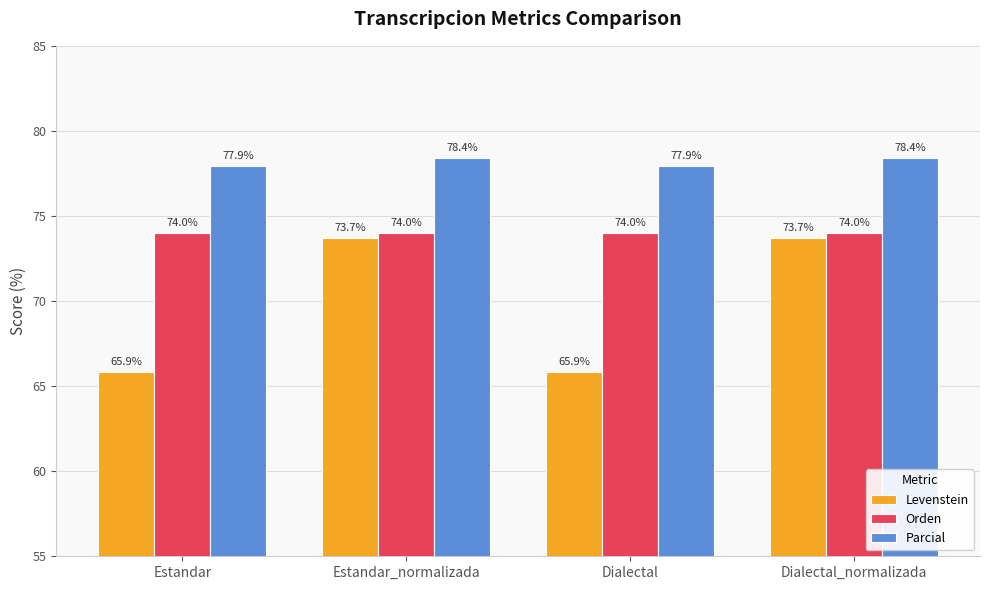

What is the label of the 4th bar from the right?

Estandar